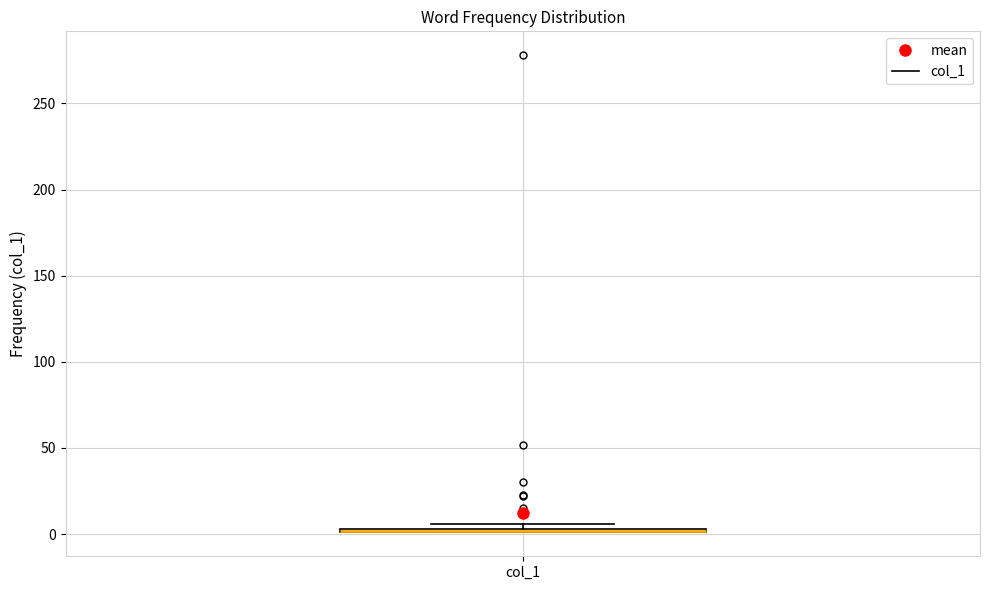

Where is the lower edge of the box for col_1 on the y-axis? The values are not printed on the chart, so give them approximately, as read against the axis.

0